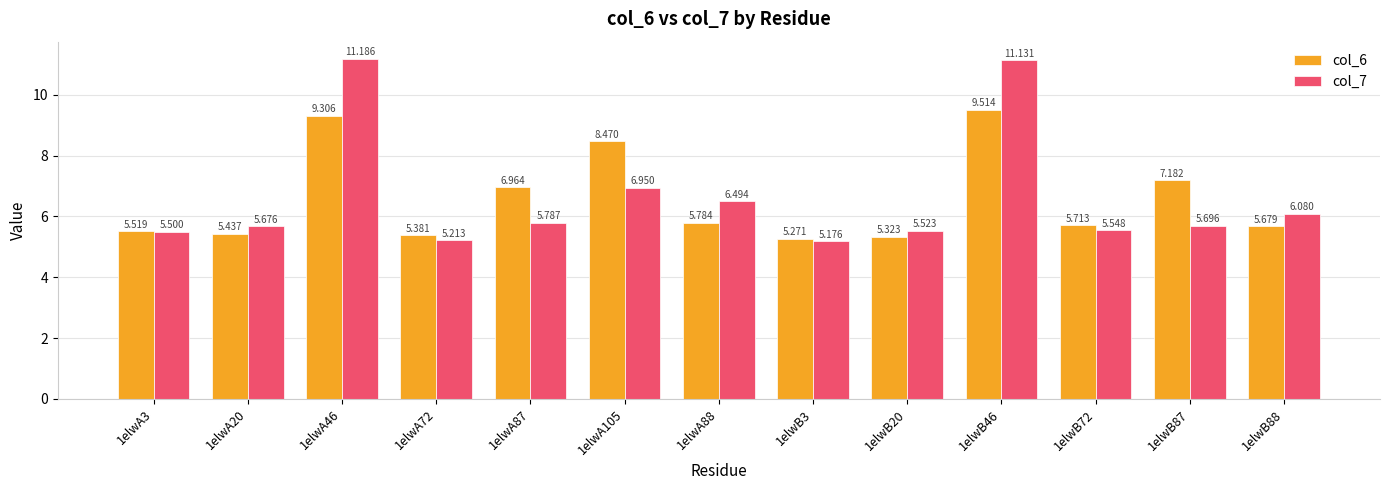

Is the value of col_7 at 1elwA87 greater than the value of col_6 at 1elwA72?

Yes